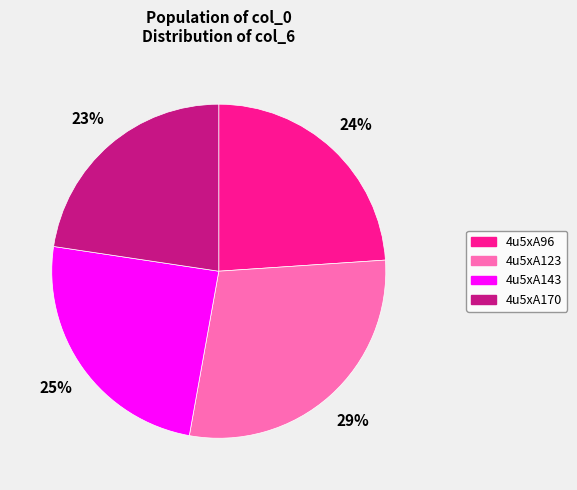

What percentage is the 4u5xA170 slice, to the nearest percent?

23%